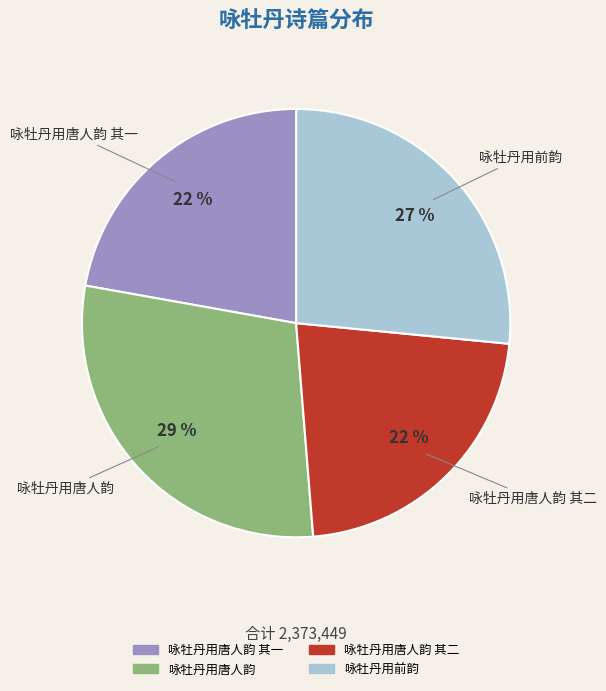

To the nearest percent, what is the difference between the largest and smallest slice percentages?

7%